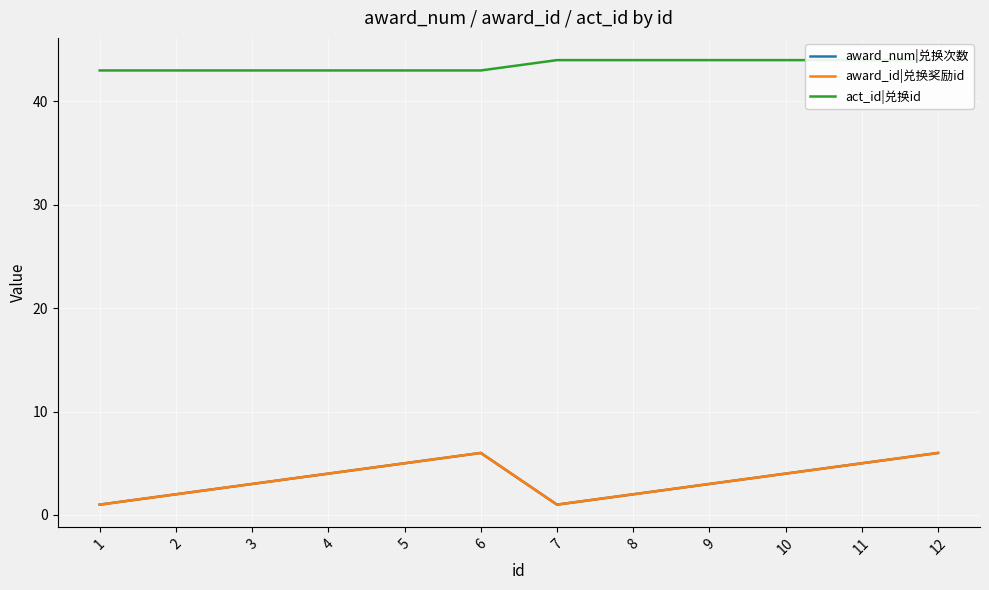

Reading right to left, transcribe all the data shown in this chart.

award_num|兑换次数: 6	5	4	3	2	1	6	5	4	3	2	1
award_id|兑换奖励id: 6	5	4	3	2	1	6	5	4	3	2	1
act_id|兑换id: 44	44	44	44	44	44	43	43	43	43	43	43